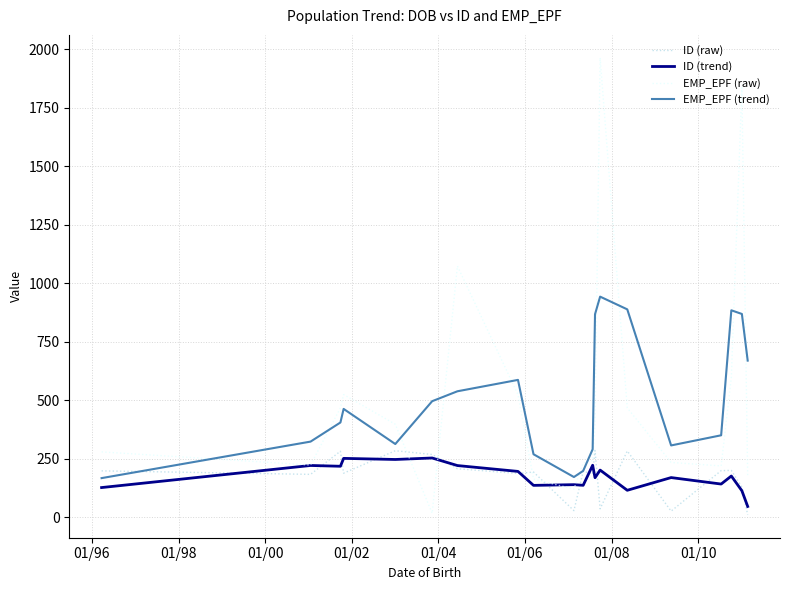

True or false: EMP_EPF (trend) and EMP_EPF (raw) intersect in this chart.

True